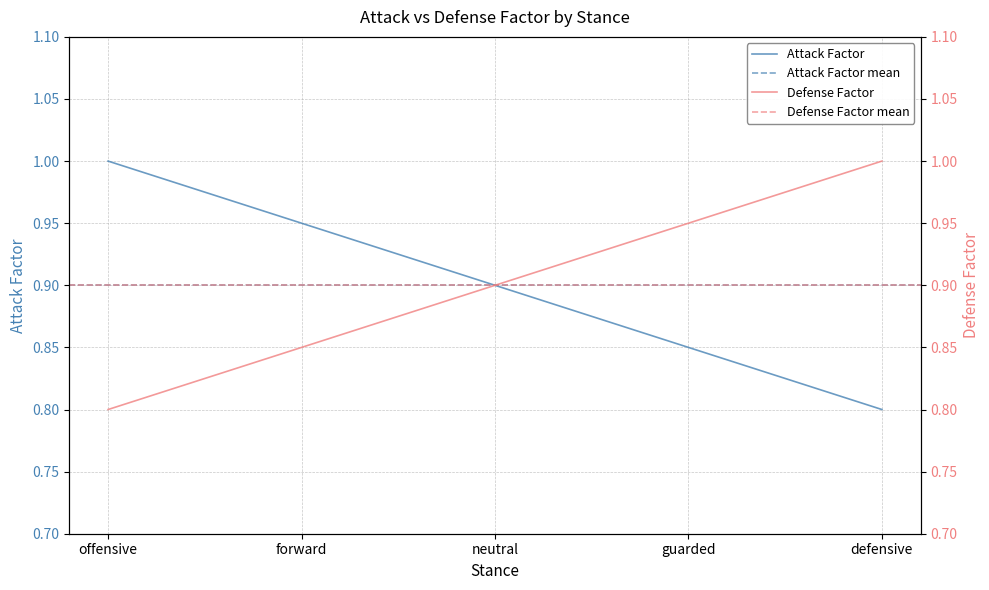

At offensive, list the series in order from smallest to largest.

defense_factor, attack_factor